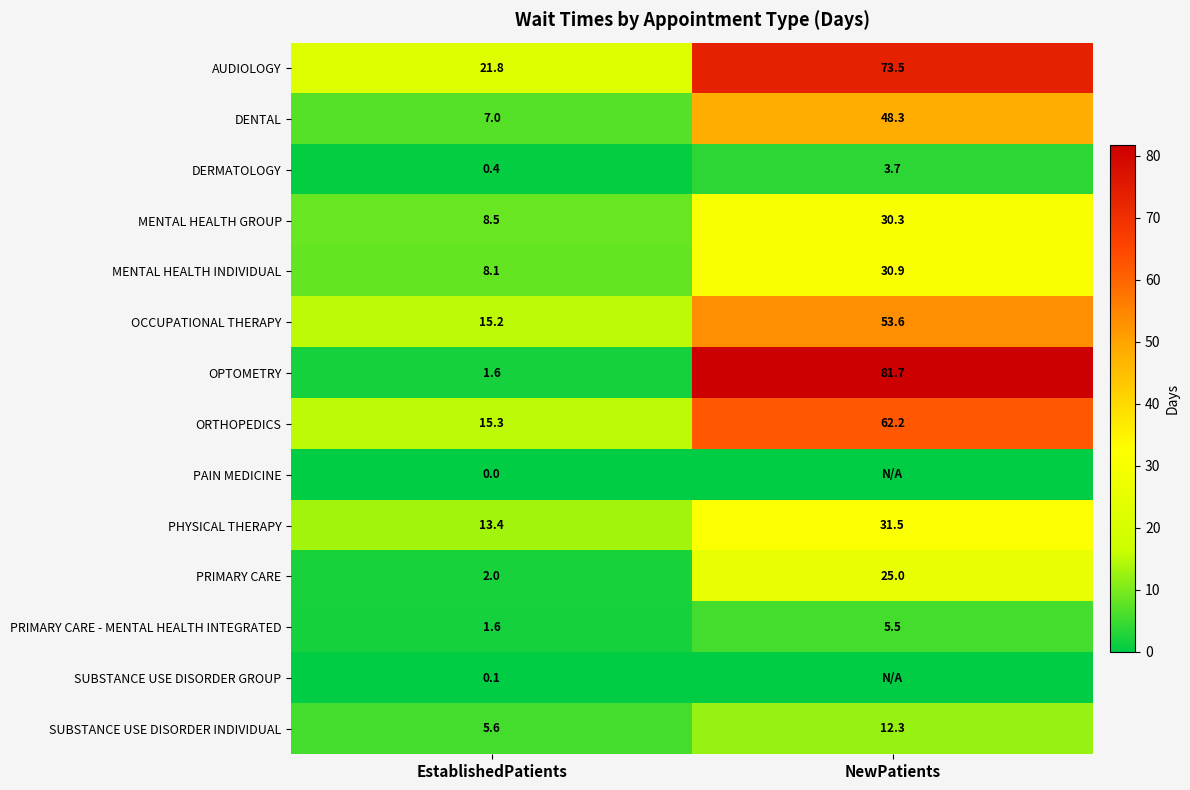

What is the sum of all MENTAL HEALTH INDIVIDUAL values?

39.0